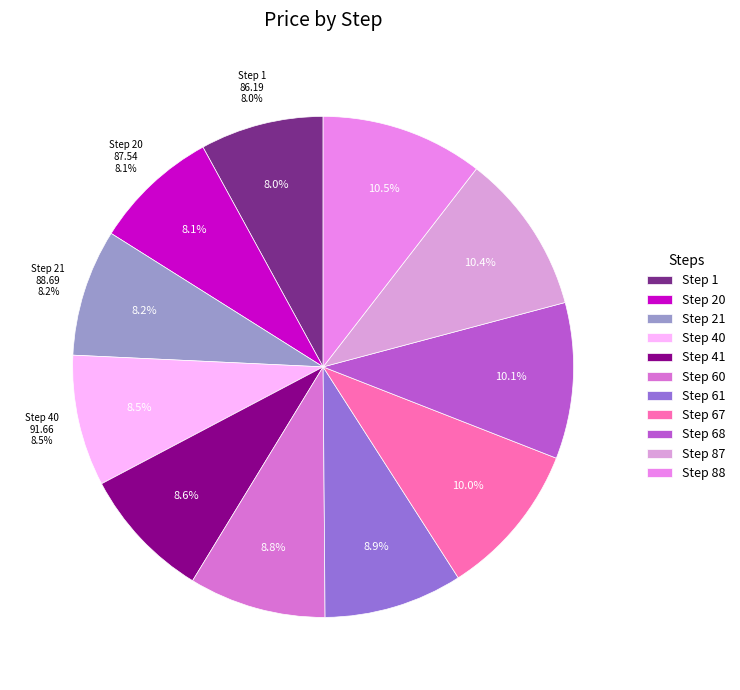

What is the total percentage of Step 1 and Step 20?

16.1%